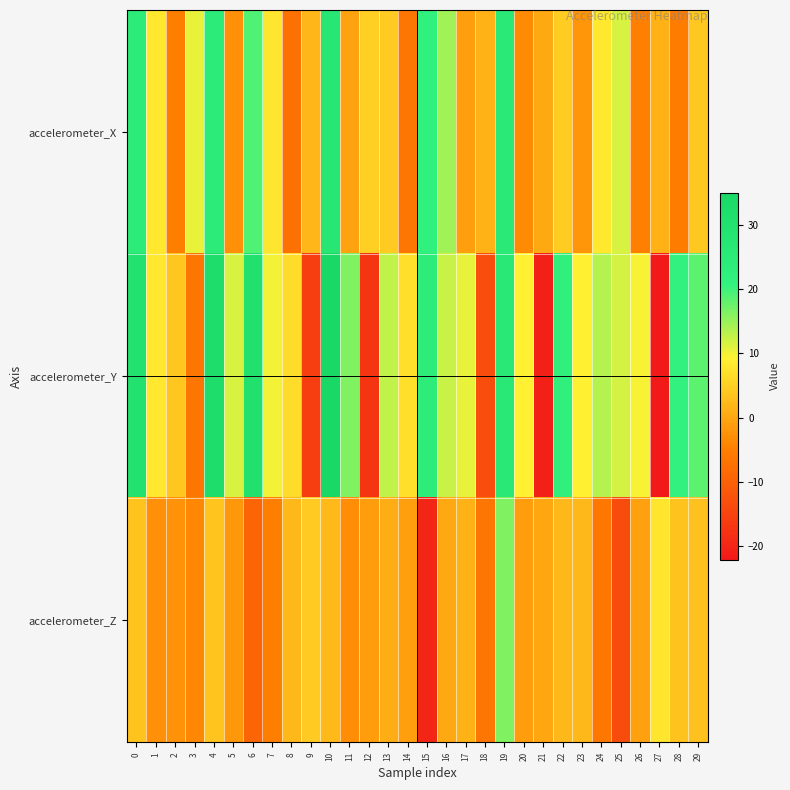

What is the total value across all series at 26?

3.9